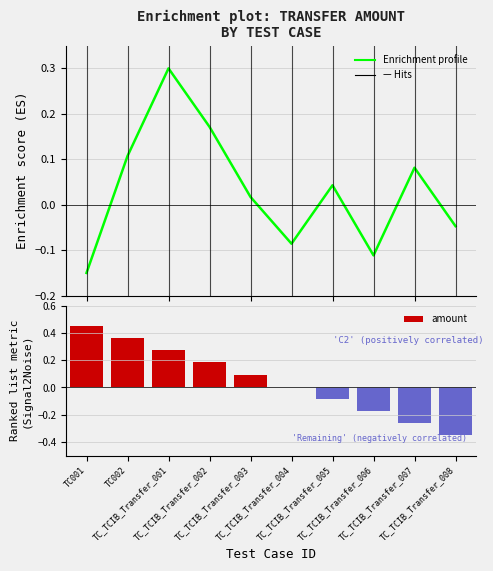

Are the bars grouped side by side (vs. stacked)?

No